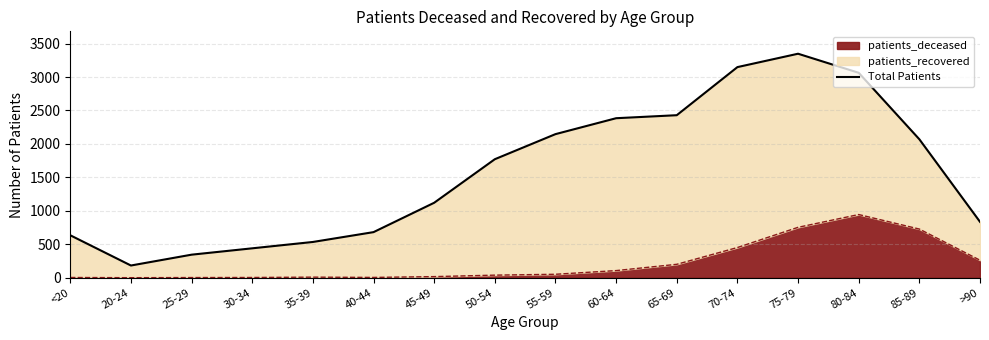

At which label does patients_deceased reach its peak?

80-84